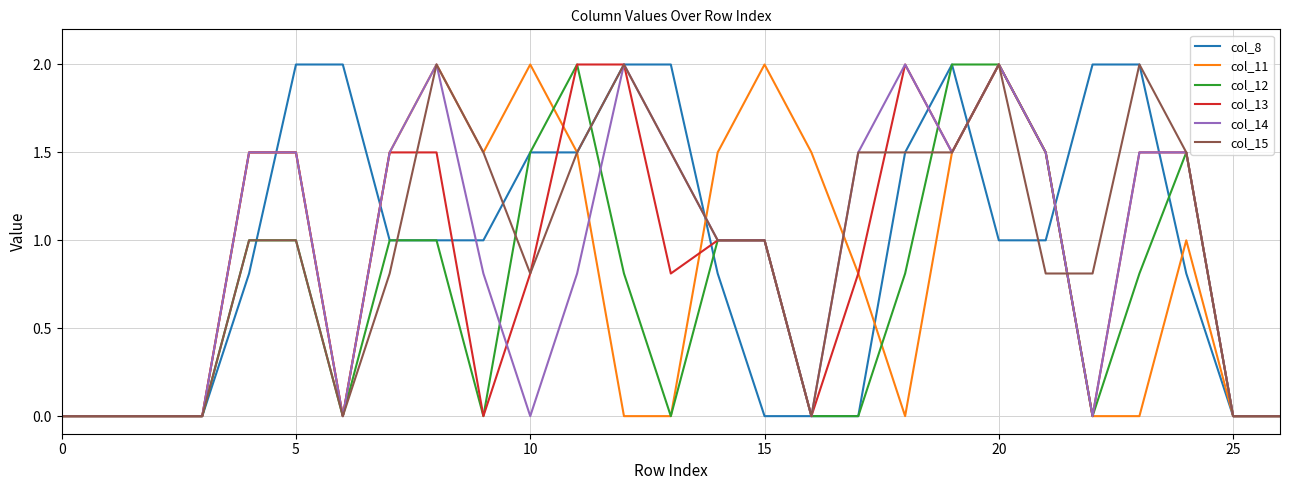

What is the highest value of the col_15 series?

2.0